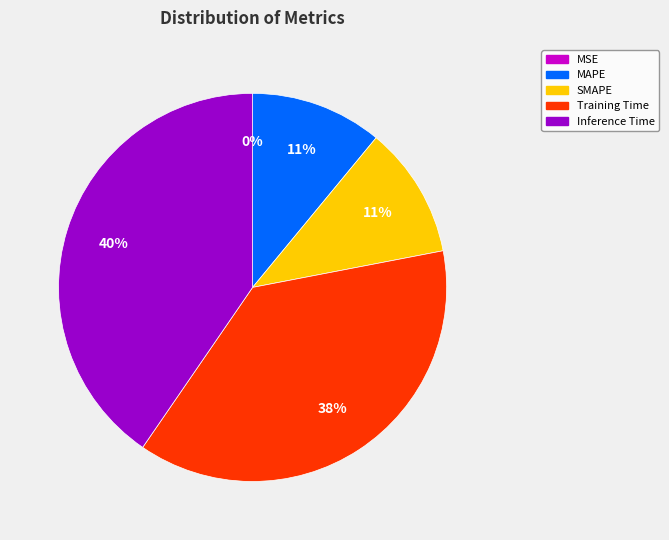

True or false: Training Time accounts for 46% of the total.

False